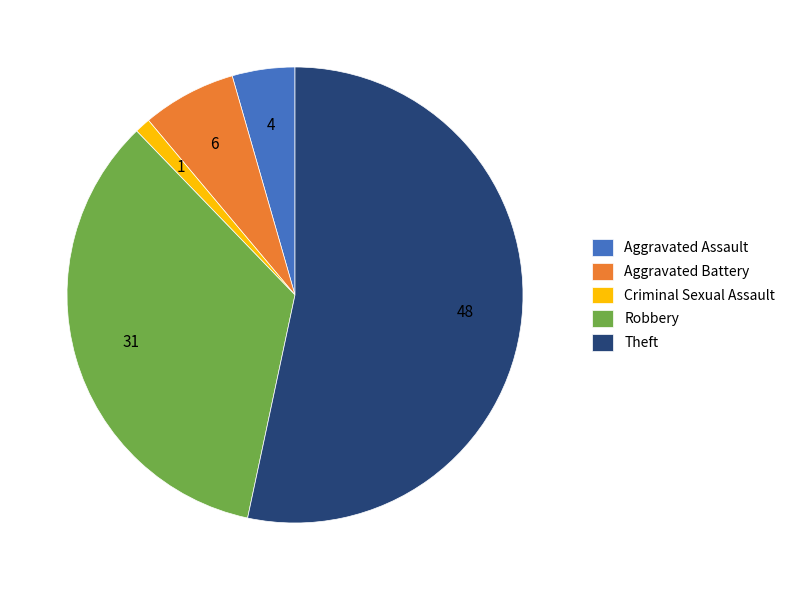

Which slice represents more than half of the pie?

Theft